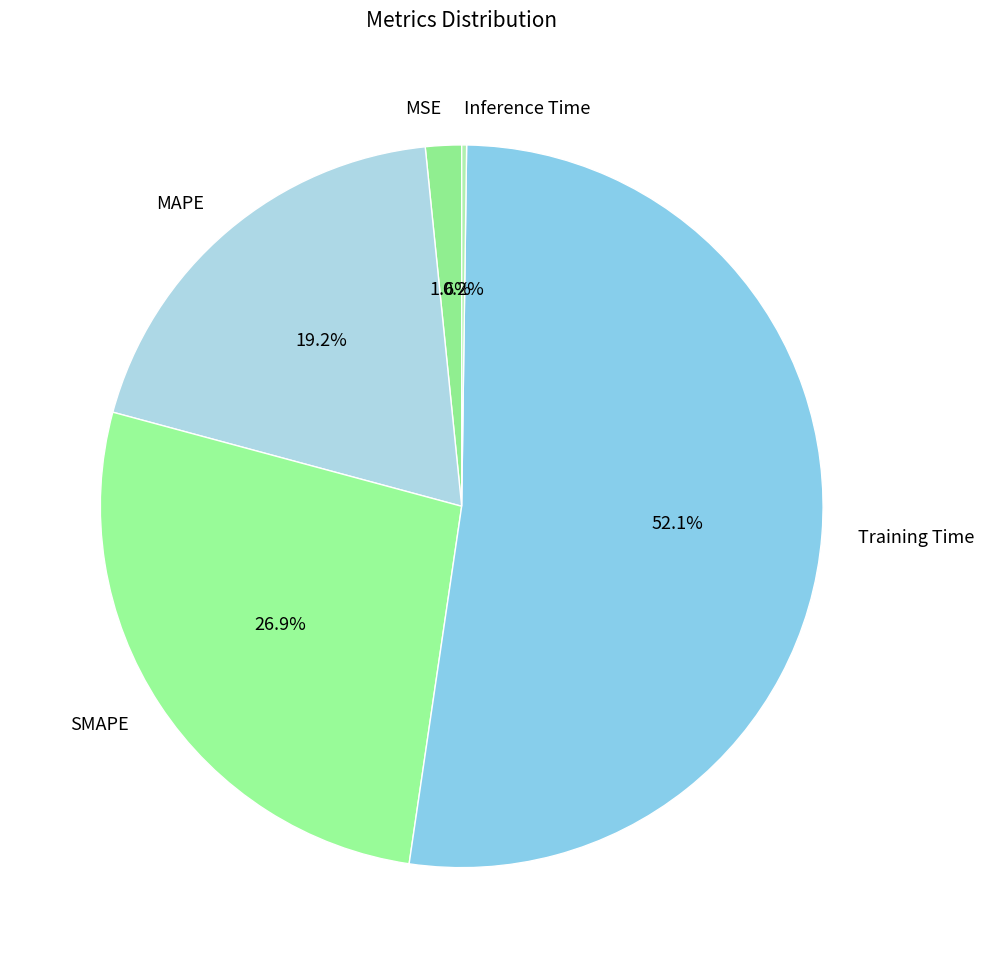

Which slice is the largest?

Training Time